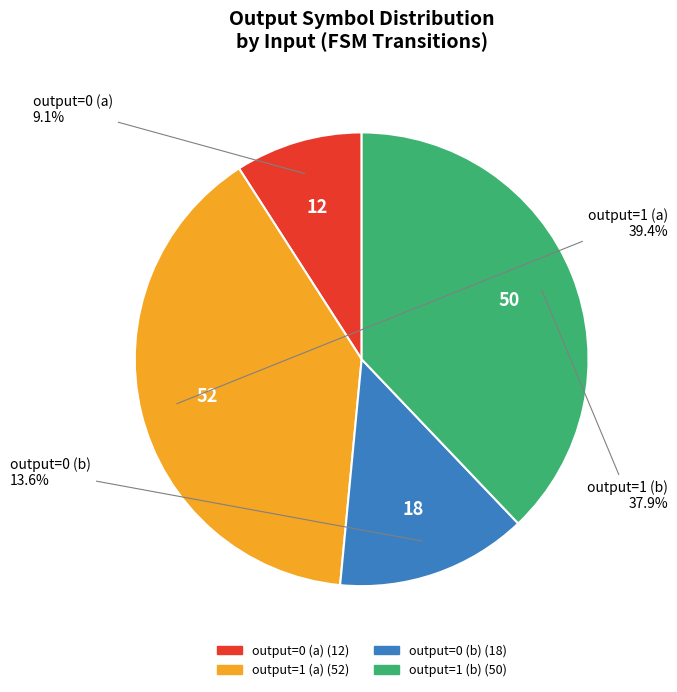

Rank the categories by value from lowest to highest.

output=0 (a), output=0 (b), output=1 (b), output=1 (a)